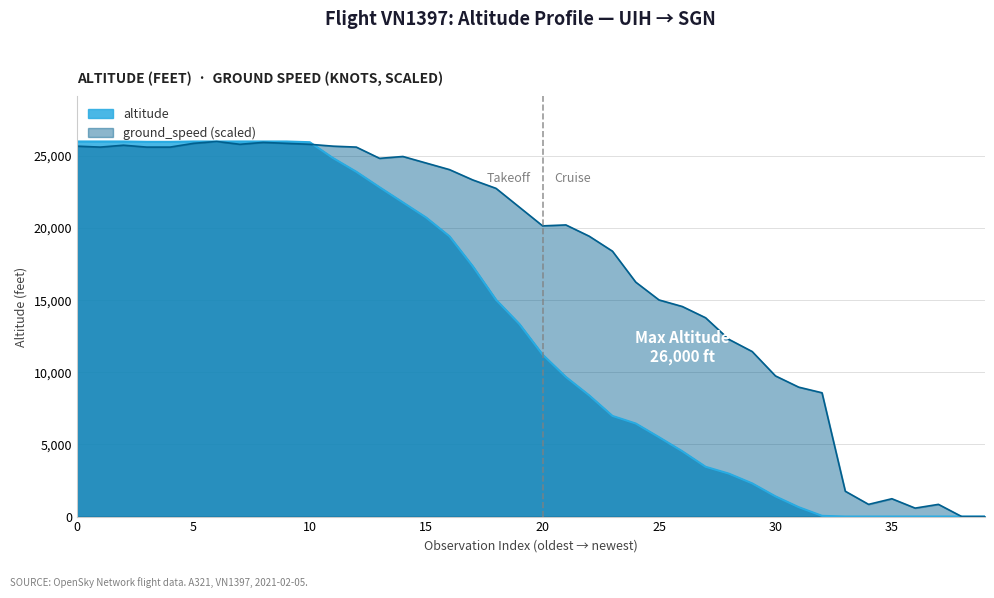

Which label corresponds to the smallest value in the chart?

1612526302